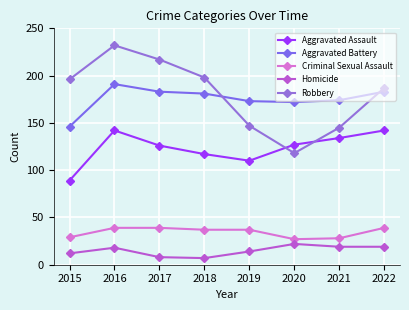

Which series has the largest total across all categories?

Robbery